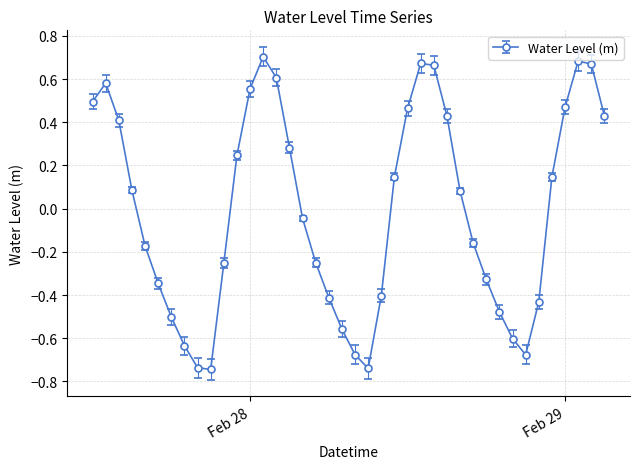

What is the difference between the maximum and minimum values?

1.4